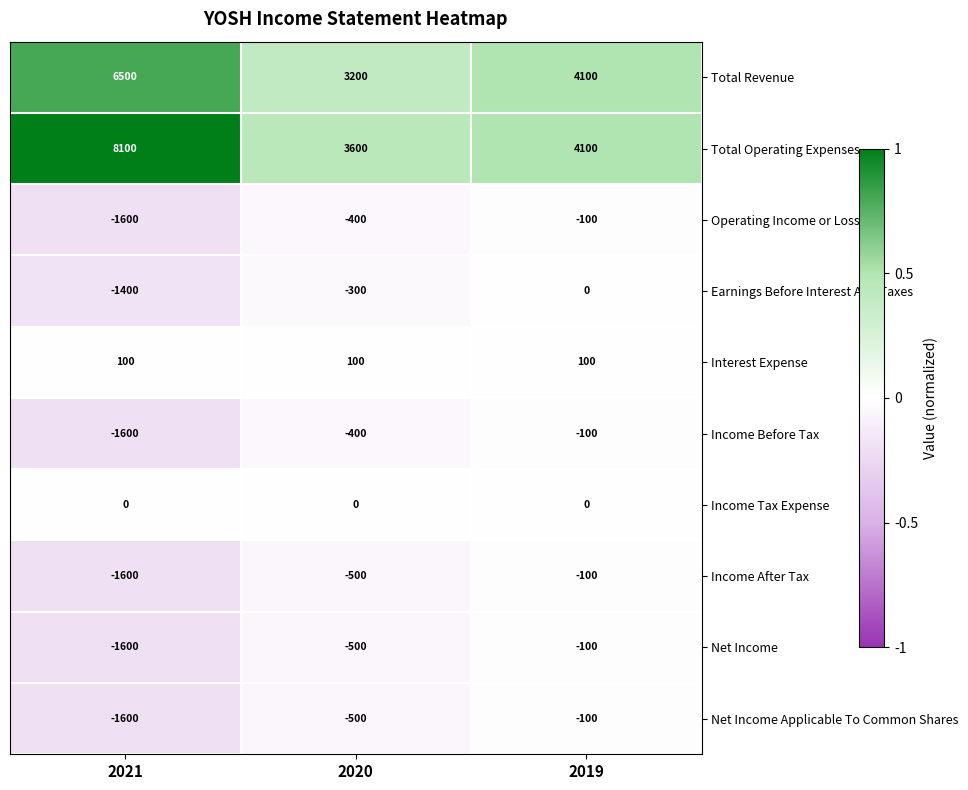

What is the greatest value displayed?

8100